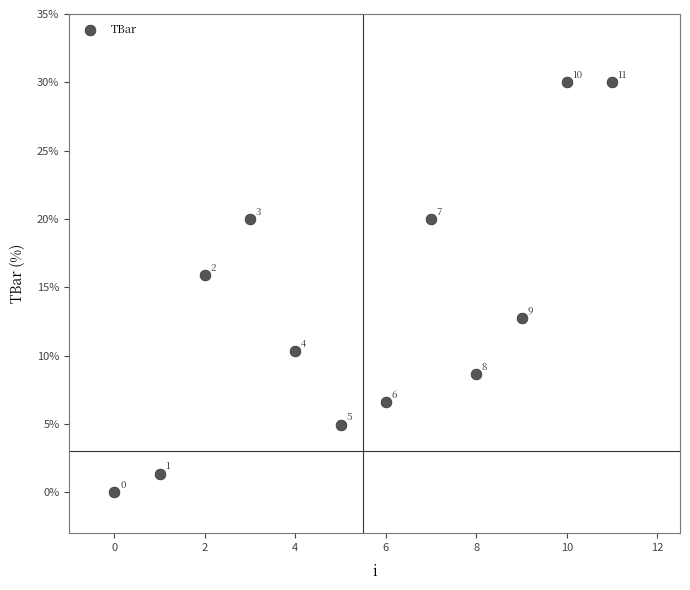

What is the average Y value?

13.4